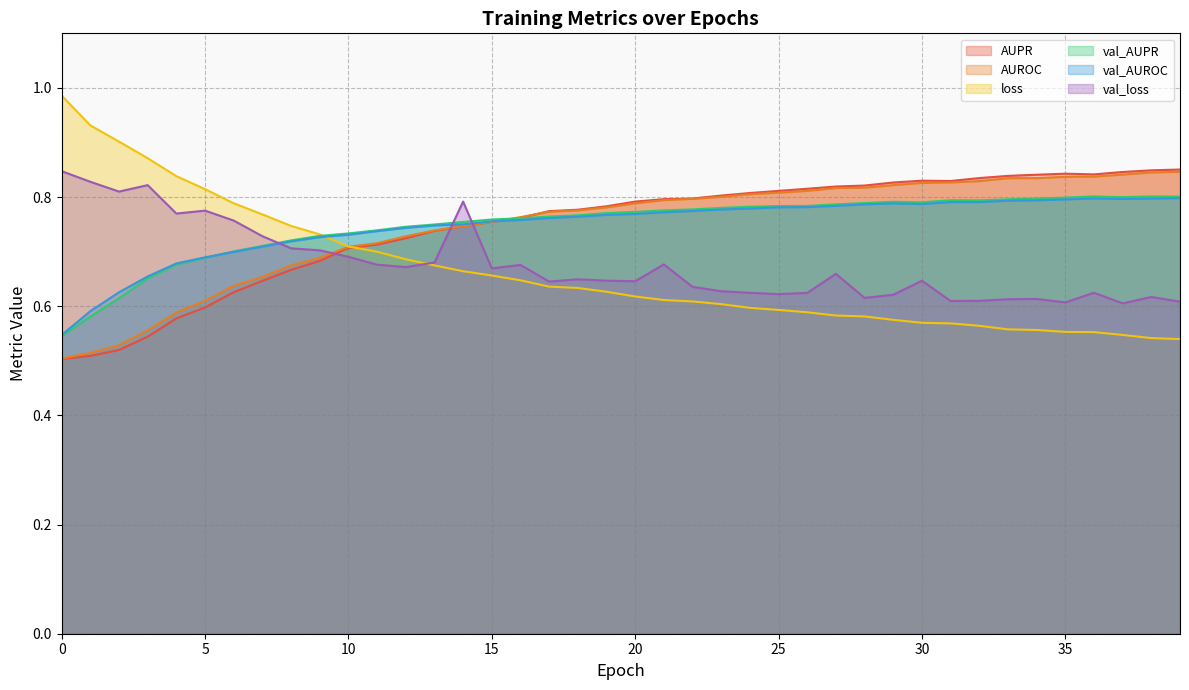

Reading left to right, extract all data points from this chart.

AUPR: 0.5	0.5	0.5	0.5	0.6	0.6	0.6	0.6	0.7	0.7	0.7	0.7	0.7	0.7	0.7	0.8	0.8	0.8	0.8	0.8	0.8	0.8	0.8	0.8	0.8	0.8	0.8	0.8	0.8	0.8	0.8	0.8	0.8	0.8	0.8	0.8	0.8	0.8	0.8	0.9
AUROC: 0.5	0.5	0.5	0.6	0.6	0.6	0.6	0.7	0.7	0.7	0.7	0.7	0.7	0.7	0.7	0.8	0.8	0.8	0.8	0.8	0.8	0.8	0.8	0.8	0.8	0.8	0.8	0.8	0.8	0.8	0.8	0.8	0.8	0.8	0.8	0.8	0.8	0.8	0.8	0.8
loss: 1.0	0.9	0.9	0.9	0.8	0.8	0.8	0.8	0.7	0.7	0.7	0.7	0.7	0.7	0.7	0.7	0.6	0.6	0.6	0.6	0.6	0.6	0.6	0.6	0.6	0.6	0.6	0.6	0.6	0.6	0.6	0.6	0.6	0.6	0.6	0.6	0.6	0.5	0.5	0.5
val_AUPR: 0.5	0.6	0.6	0.7	0.7	0.7	0.7	0.7	0.7	0.7	0.7	0.7	0.7	0.7	0.8	0.8	0.8	0.8	0.8	0.8	0.8	0.8	0.8	0.8	0.8	0.8	0.8	0.8	0.8	0.8	0.8	0.8	0.8	0.8	0.8	0.8	0.8	0.8	0.8	0.8
val_AUROC: 0.5	0.6	0.6	0.7	0.7	0.7	0.7	0.7	0.7	0.7	0.7	0.7	0.7	0.7	0.8	0.8	0.8	0.8	0.8	0.8	0.8	0.8	0.8	0.8	0.8	0.8	0.8	0.8	0.8	0.8	0.8	0.8	0.8	0.8	0.8	0.8	0.8	0.8	0.8	0.8
val_loss: 0.8	0.8	0.8	0.8	0.8	0.8	0.8	0.7	0.7	0.7	0.7	0.7	0.7	0.7	0.8	0.7	0.7	0.6	0.6	0.6	0.6	0.7	0.6	0.6	0.6	0.6	0.6	0.7	0.6	0.6	0.6	0.6	0.6	0.6	0.6	0.6	0.6	0.6	0.6	0.6